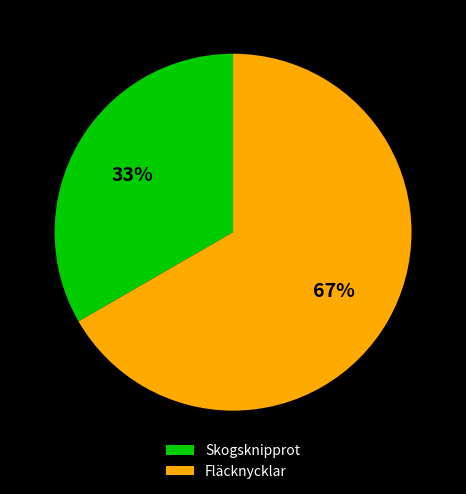

Count the number of slices in the pie.

2